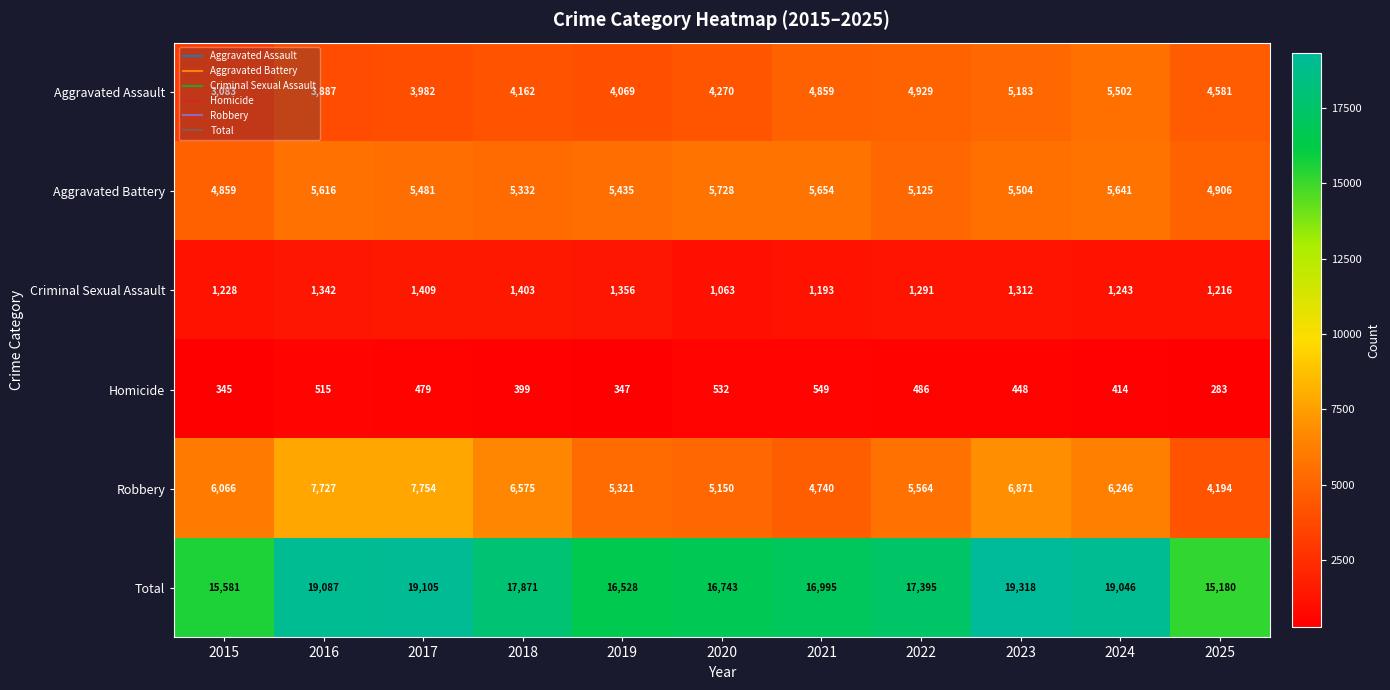

What is the sum of the Aggravated Assault values at 2023 and 2015?

8266